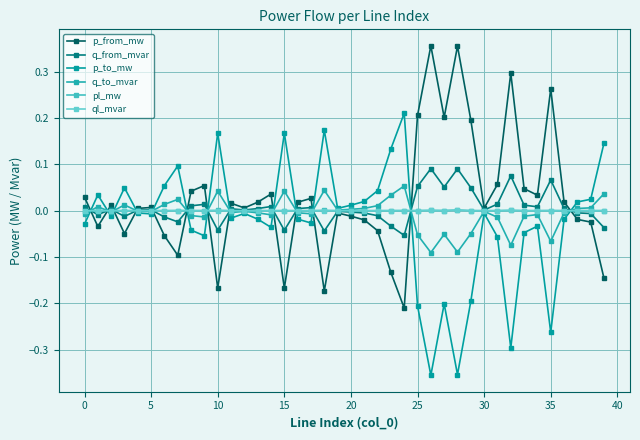

What are all the series names shown in the legend?

p_from_mw, q_from_mvar, p_to_mw, q_to_mvar, pl_mw, ql_mvar